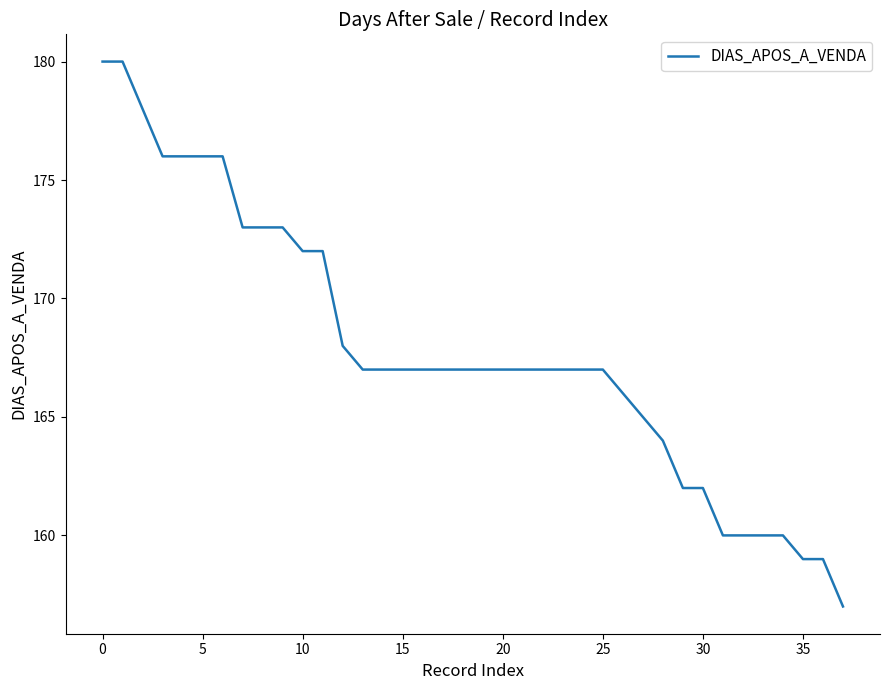

What is the greatest value displayed?

180